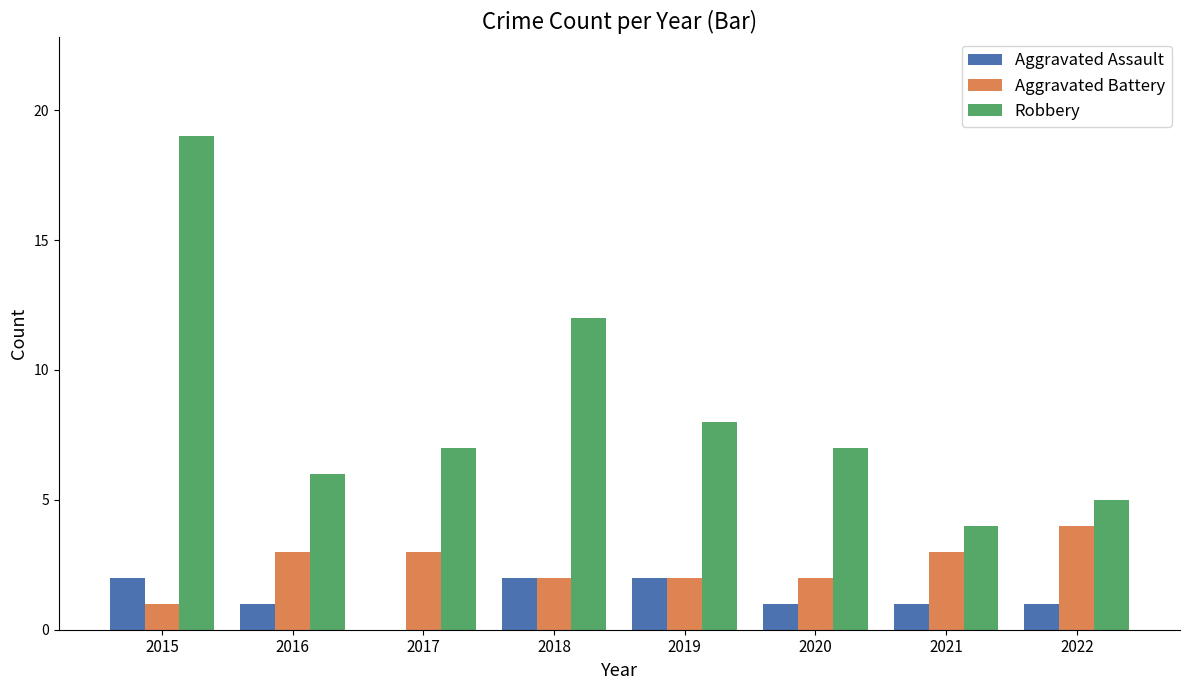

How many groups of bars are there?

8